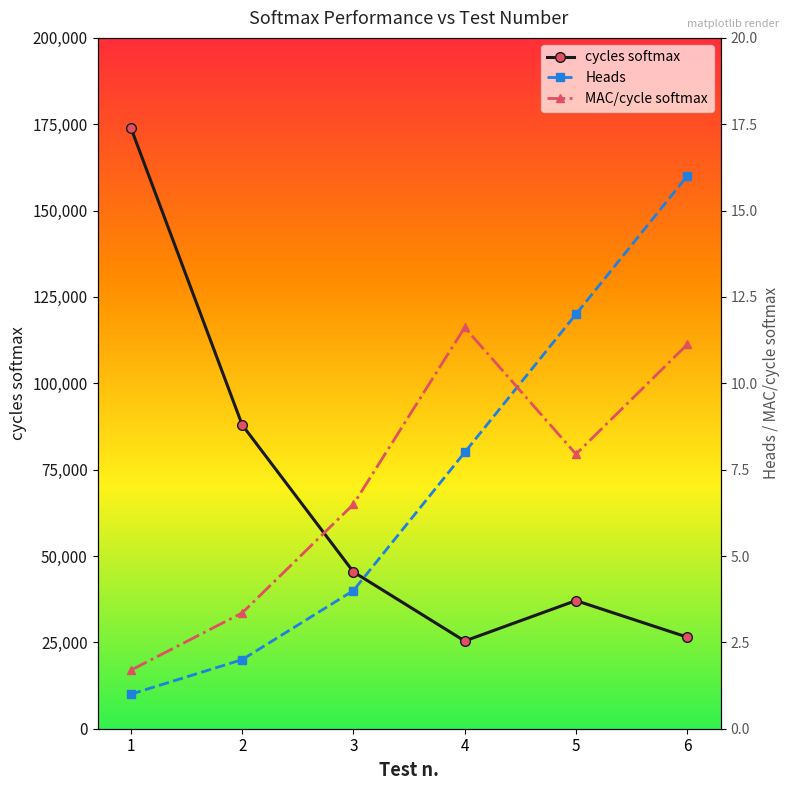

Which series has the widest spread of values?

cycles softmax